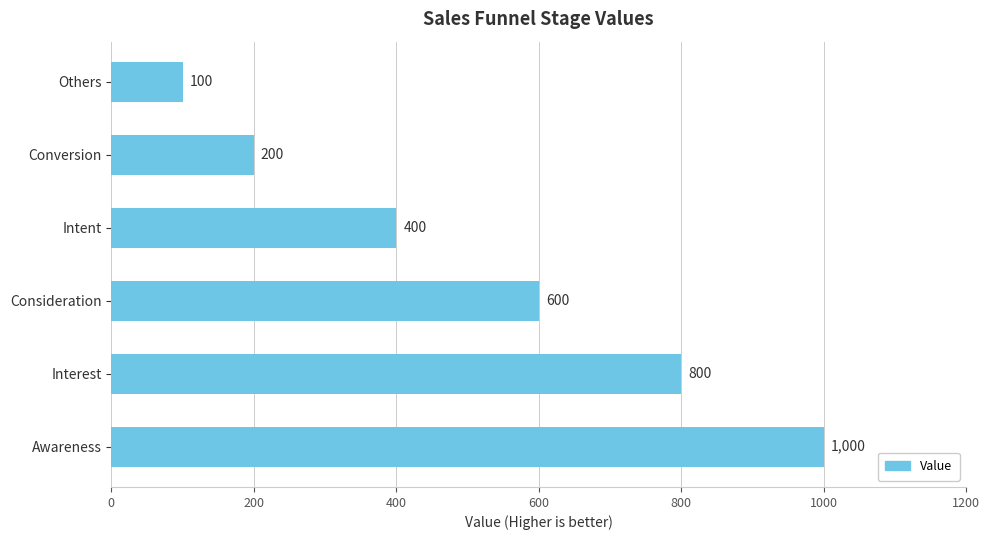

Reading bottom to top, list all the values displayed in this chart.

1000	800	600	400	200	100